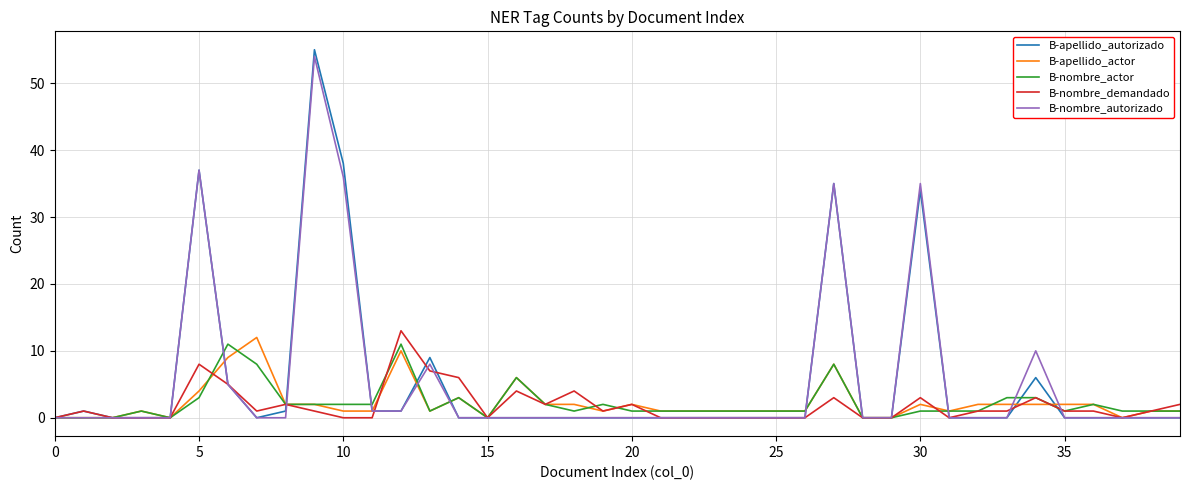

What is the maximum value for B-nombre_demandado?

13